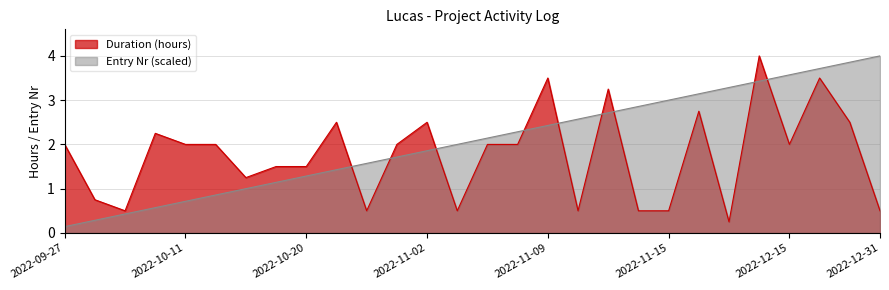

How many interior local peaks does the Duration (hours) series have?

8